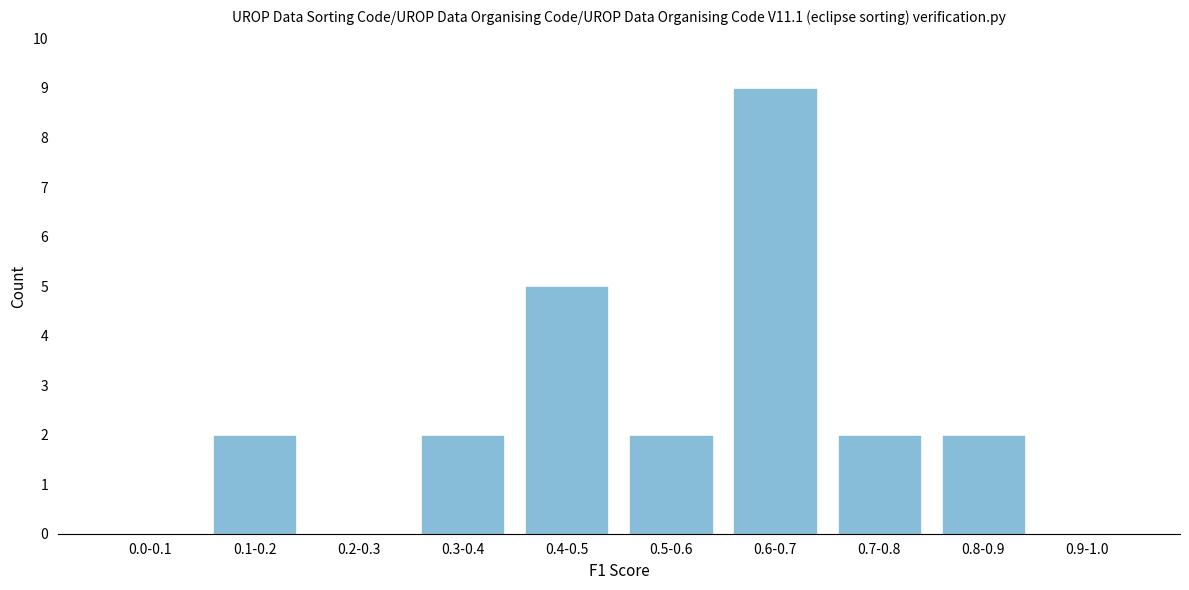

Reading right to left, extract all data points from this chart.

0.9-1.0=0	0.8-0.9=2	0.7-0.8=2	0.6-0.7=9	0.5-0.6=2	0.4-0.5=5	0.3-0.4=2	0.2-0.3=0	0.1-0.2=2	0.0-0.1=0